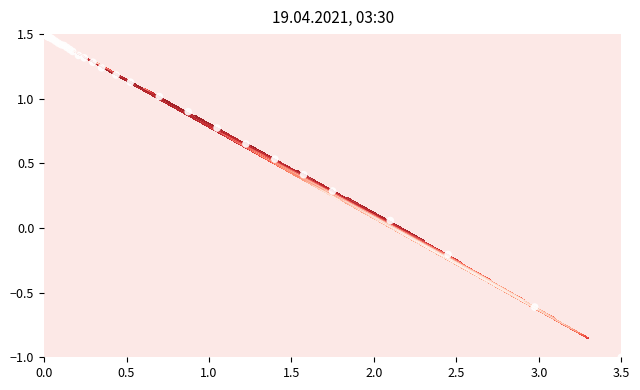

What is the average value?

1.1